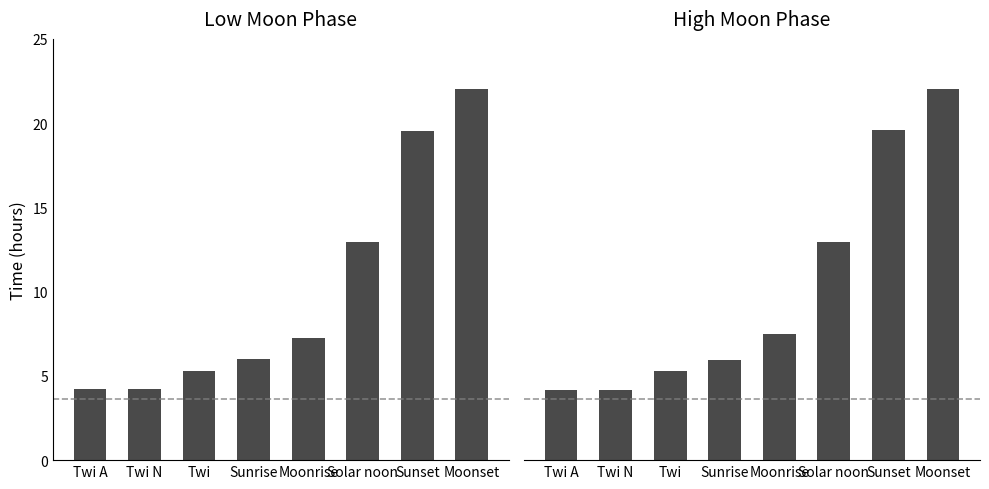

Is the value of High Moon Phase at Moonrise greater than the value of Low Moon Phase at Twi A?

Yes